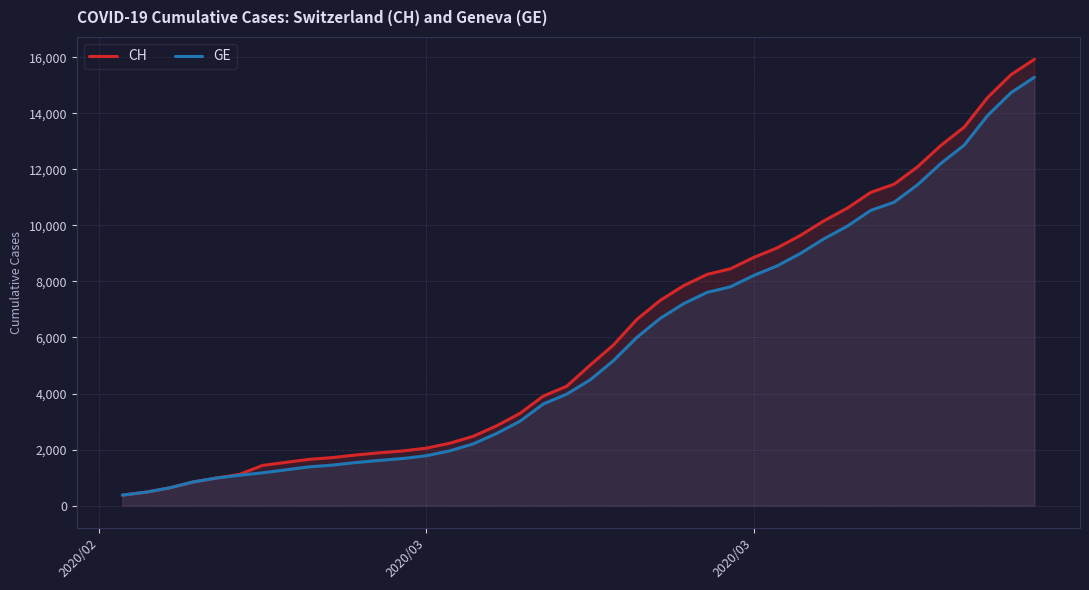

True or false: CH and GE cross at least once.

False